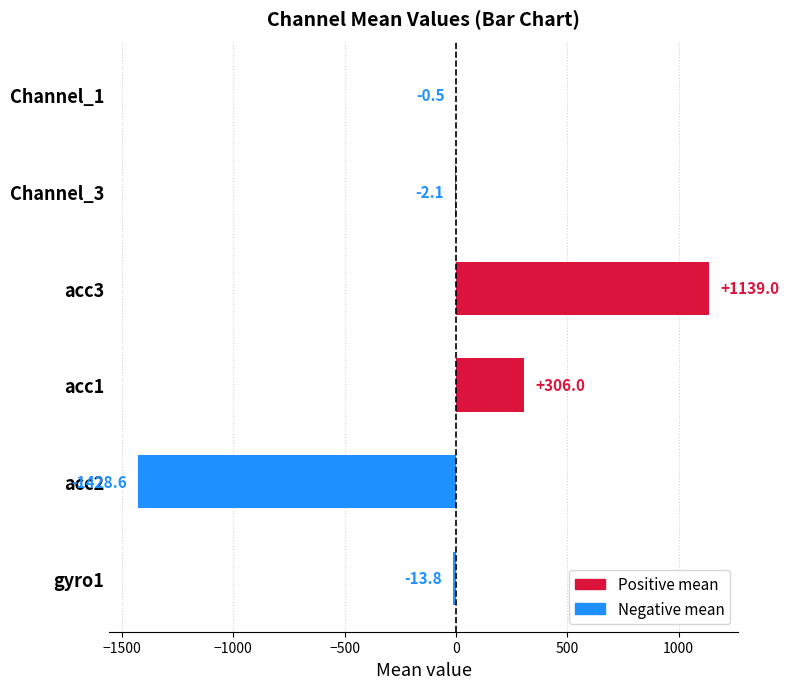

What is the sum of the values at Channel_1 and acc3?

1138.5